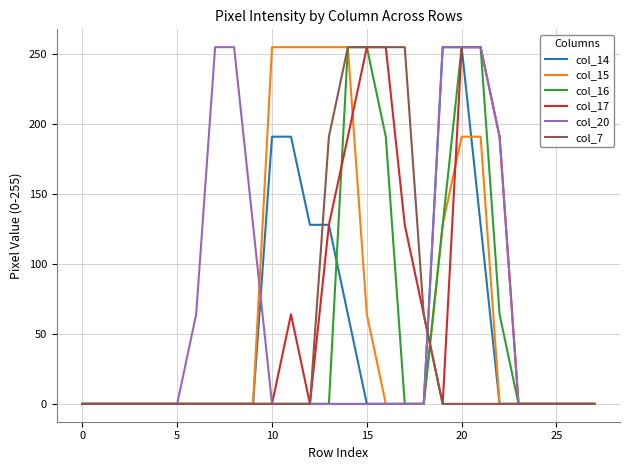

What is the highest value of the col_14 series?

255